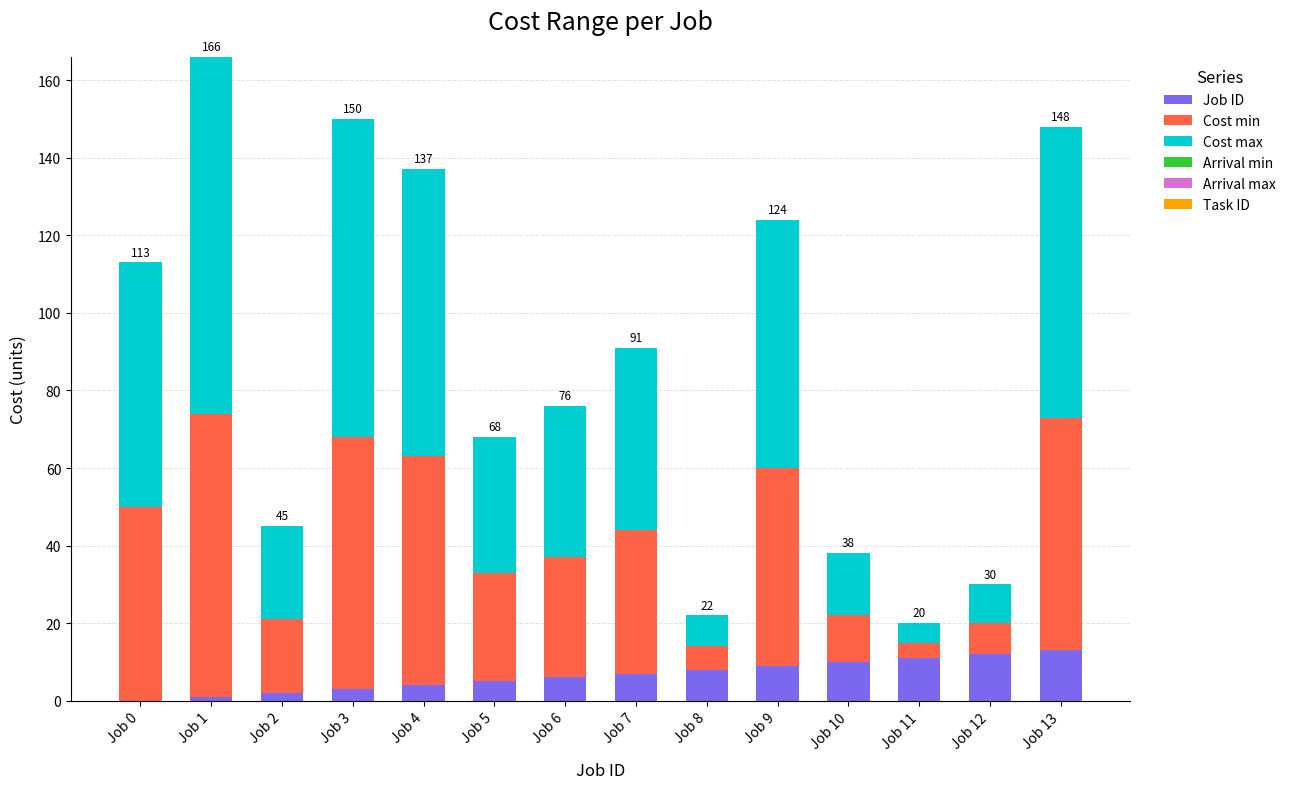

The value of Job ID at Job 12 is 12. True or false?

True